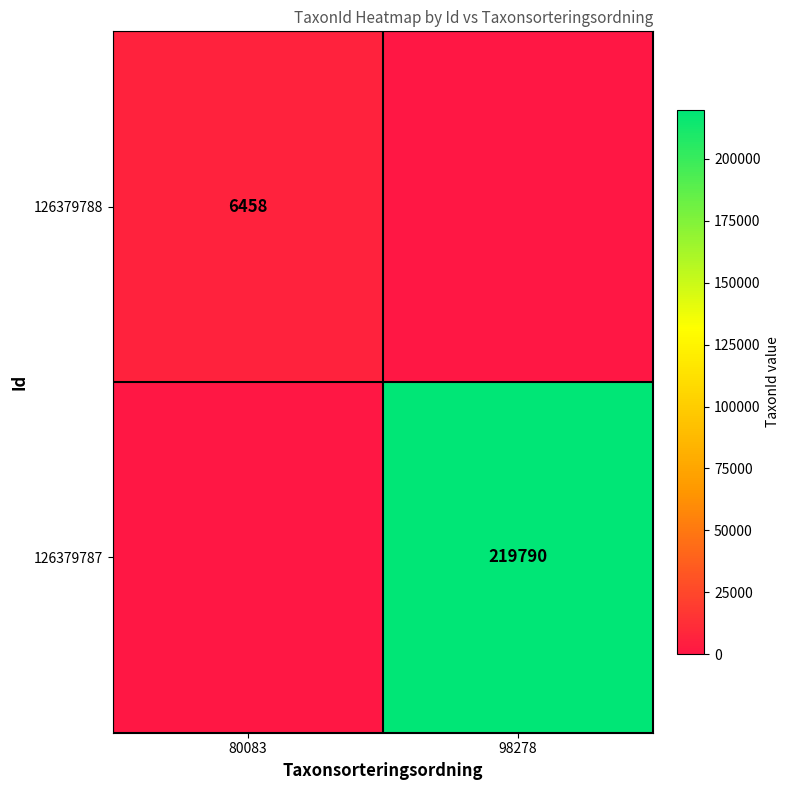

Is the value of 126379788 at 80083 greater than the value of 126379787 at 98278?

No